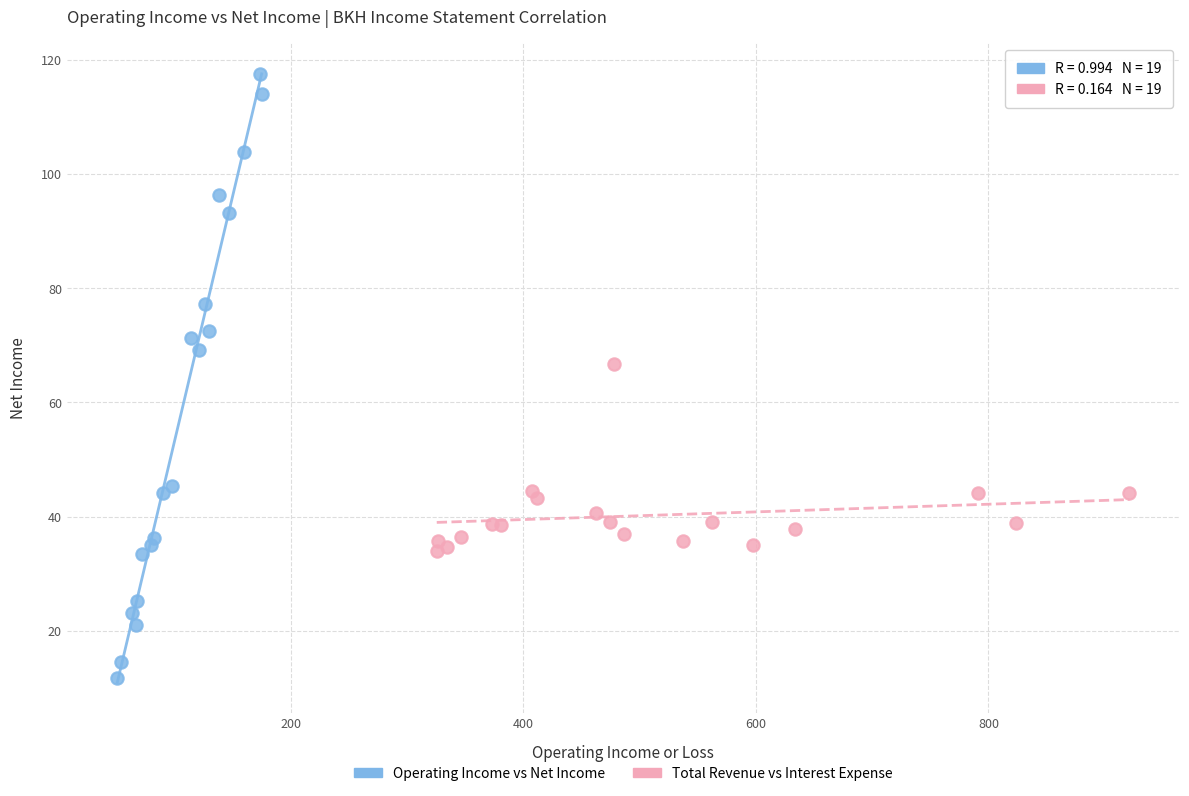

Which series reaches the maximum Y coordinate?

Operating Income vs Net Income